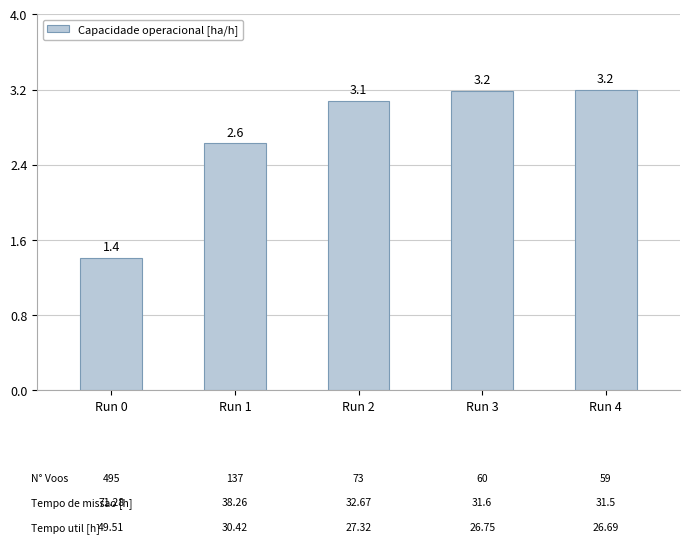

What is the value of the 2nd bar from the left?

2.6